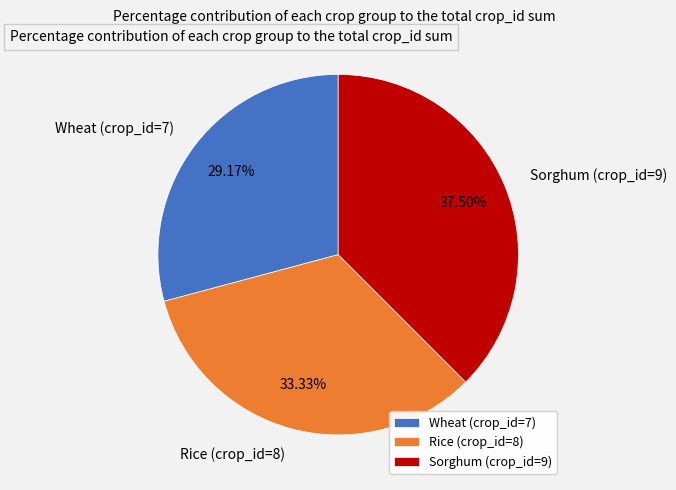

How many slices are in this pie chart?

3